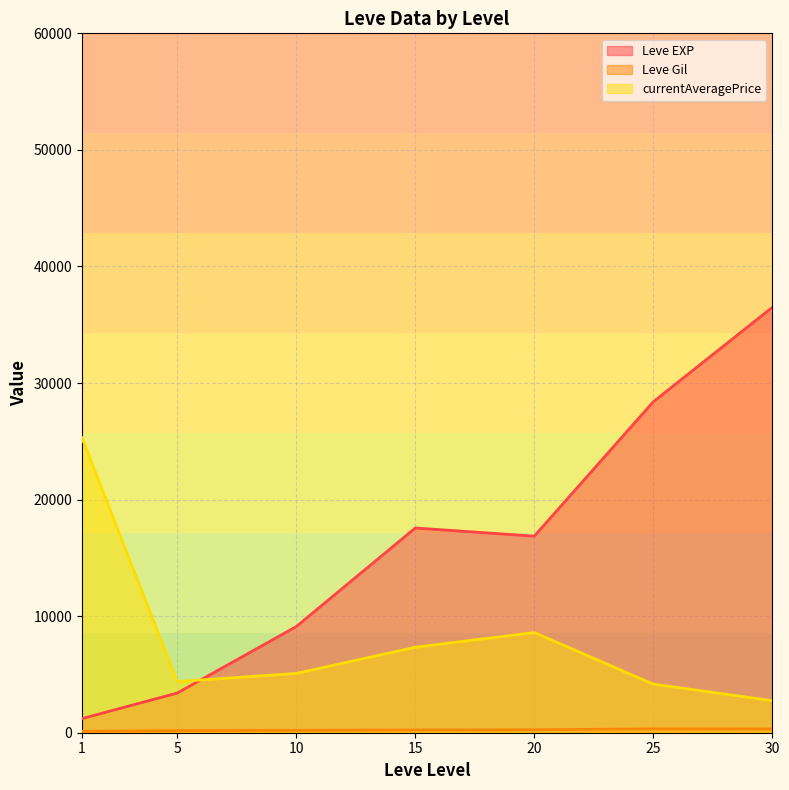

In currentAveragePrice, how many points are higher than both neighbors (excluding endpoints)?

1